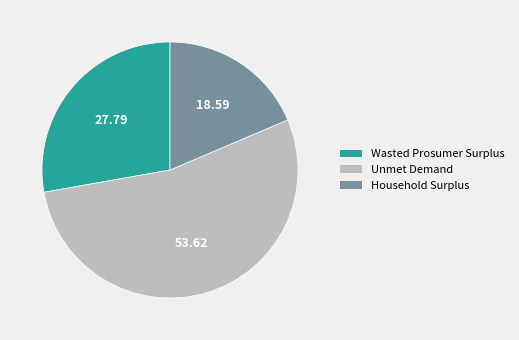

How many segments does this pie chart have?

3